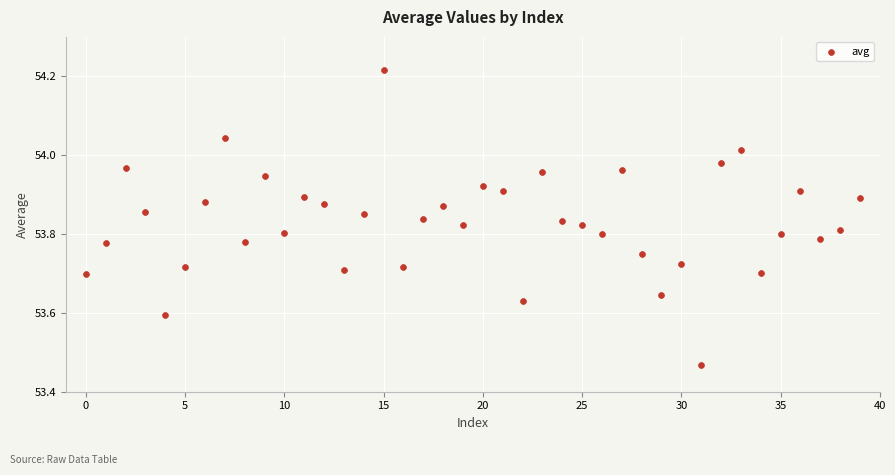

What is the range of Y values (max minus min)?

0.7